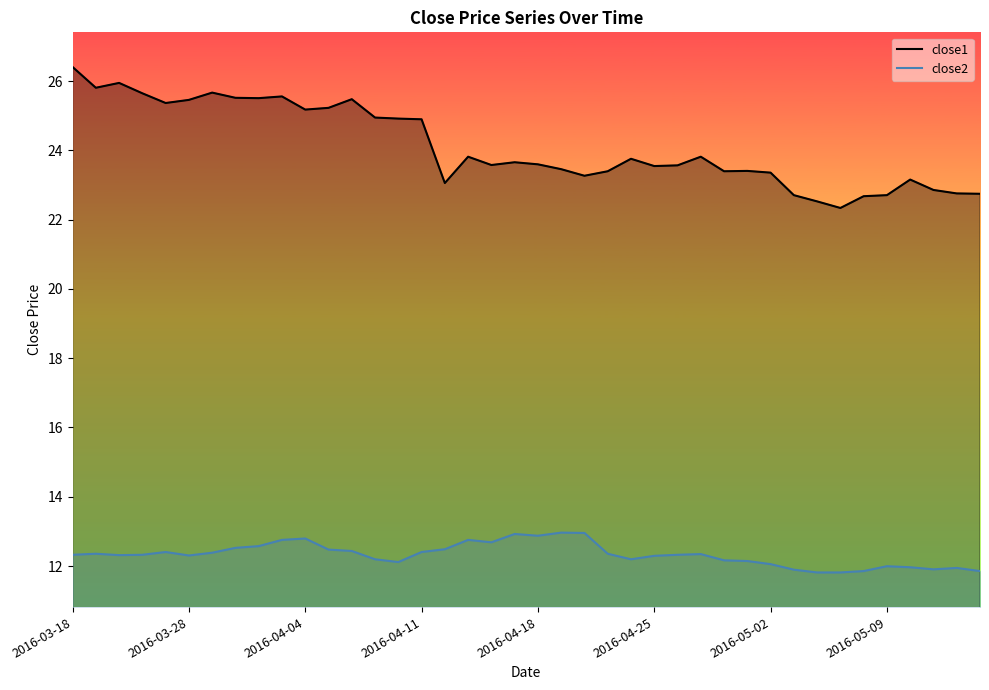

How many data points in close1 are above 23?

32